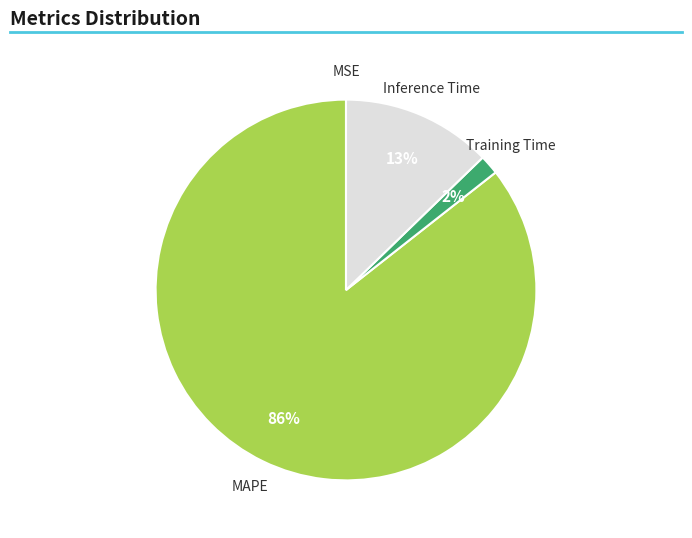

Which slice is the largest?

MAPE